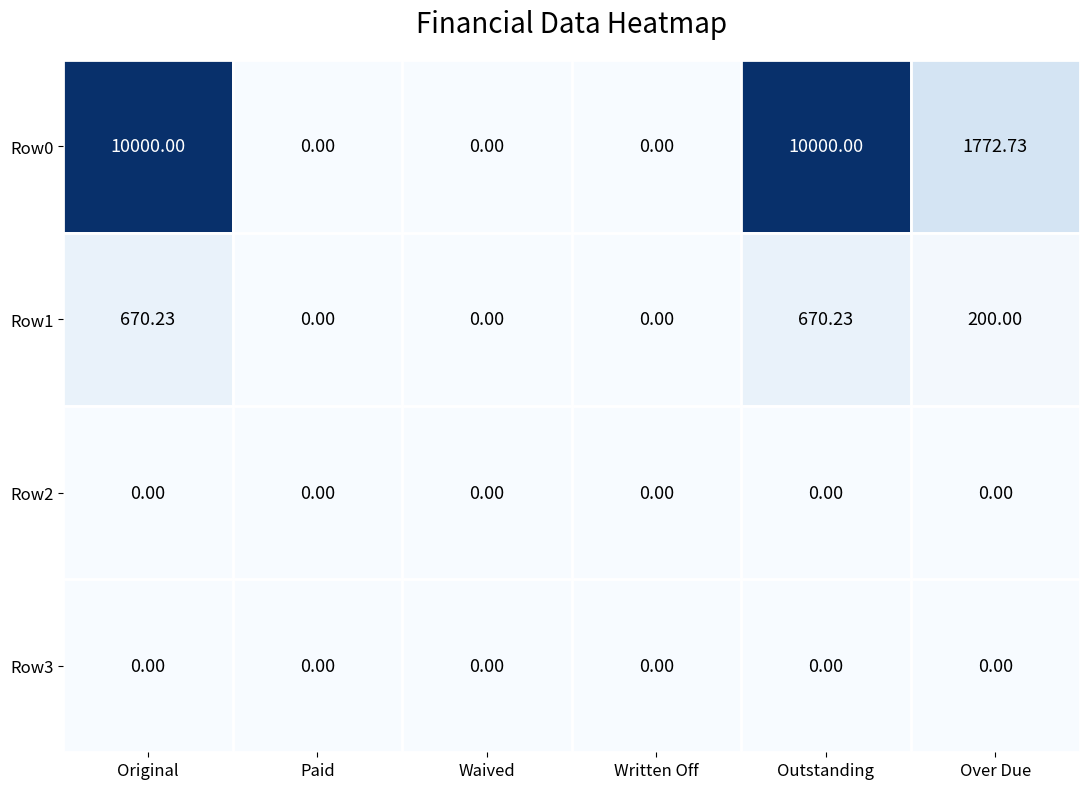

How many distinct data groups are displayed?

4